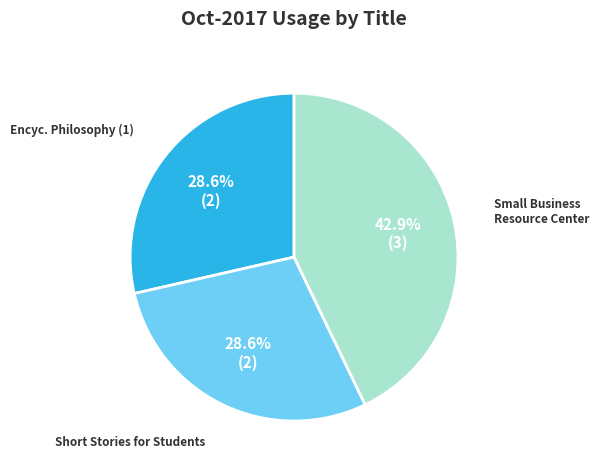

Is there any slice that represents more than half of the pie?

No